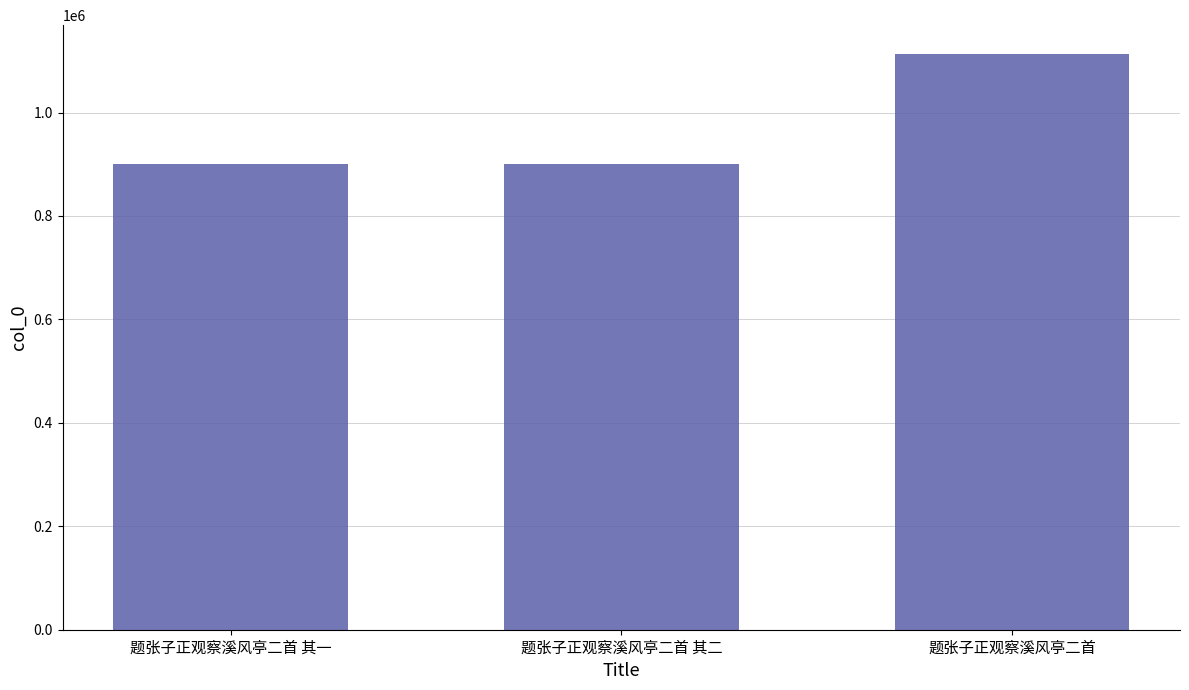

Count the number of data series in this chart.

1